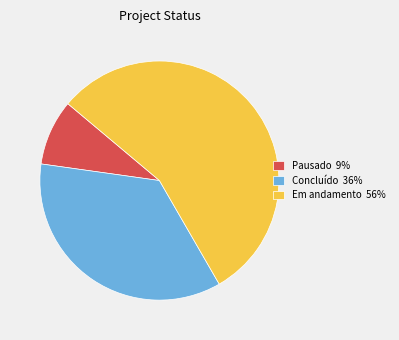

Rank the categories by value from lowest to highest.

Pausado 9%, Concluído 36%, Em andamento 56%